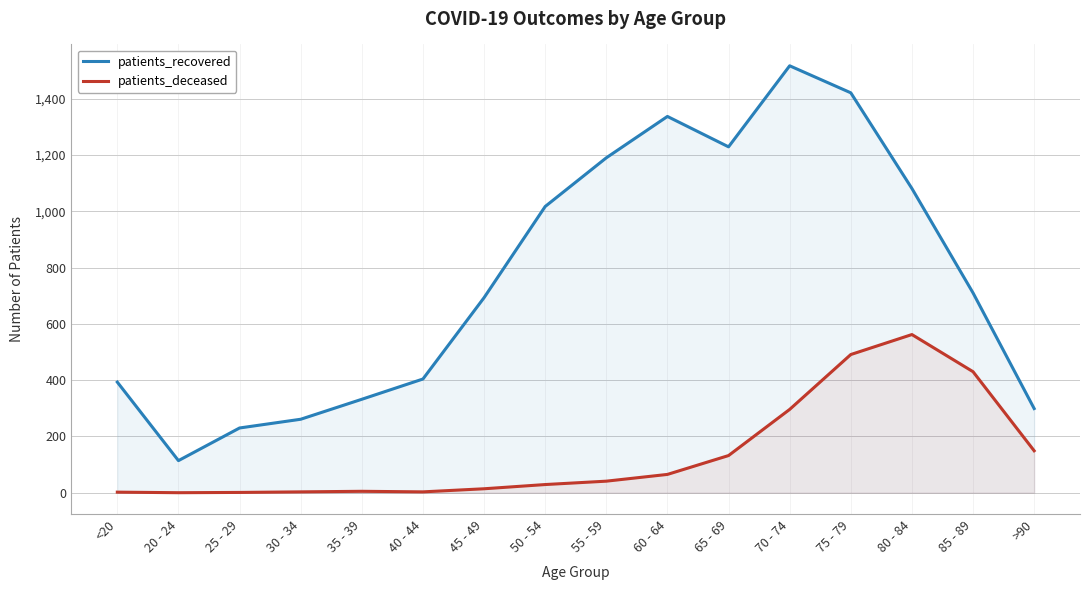

How many values in the patients_deceased series exceed 41?

7